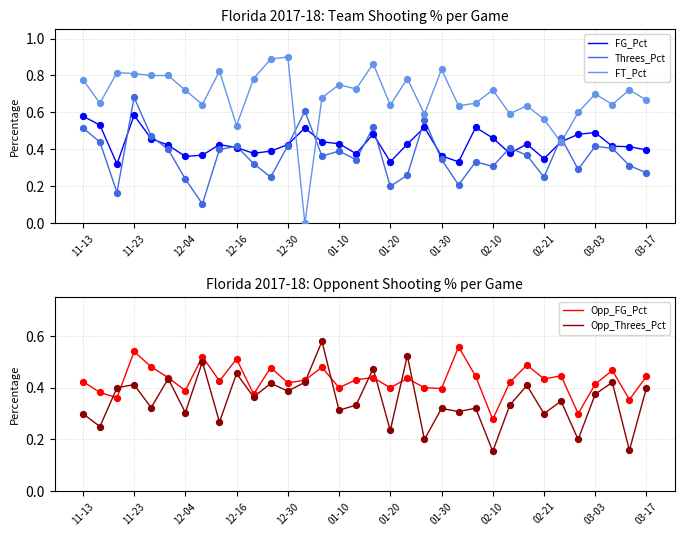

Which series contains the highest Y value?

FT_Pct